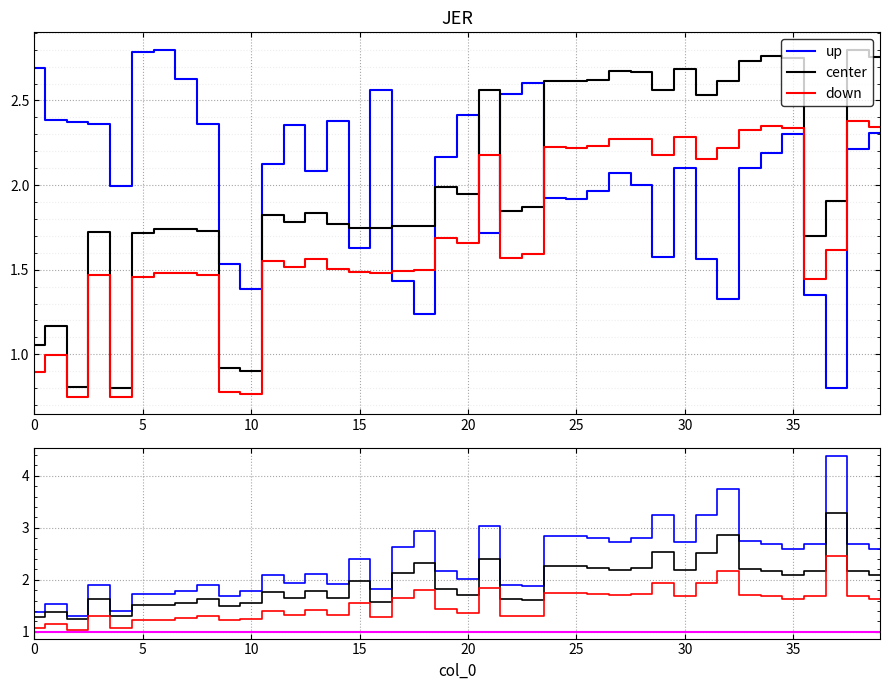

True or false: center has more than 0 points higher than both neighbors.

True